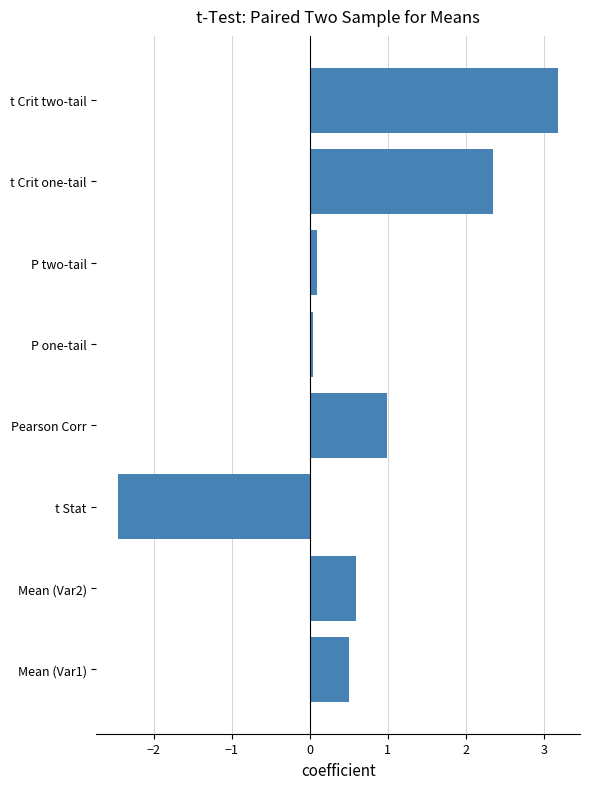

The chart shows a value of -0.7 at t Stat. True or false?

False